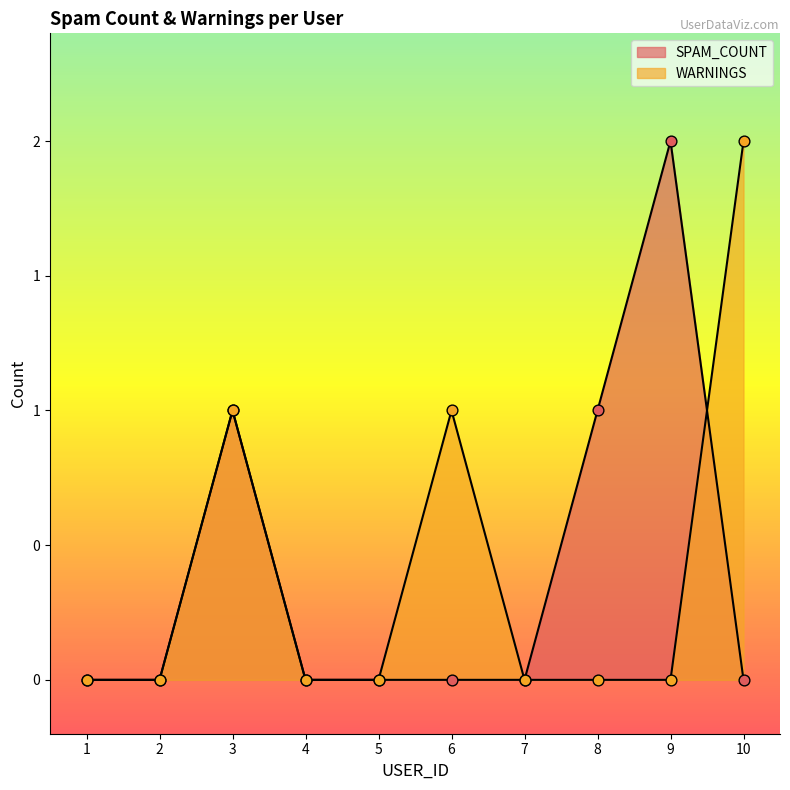

What is the total value across all series at 3?

2